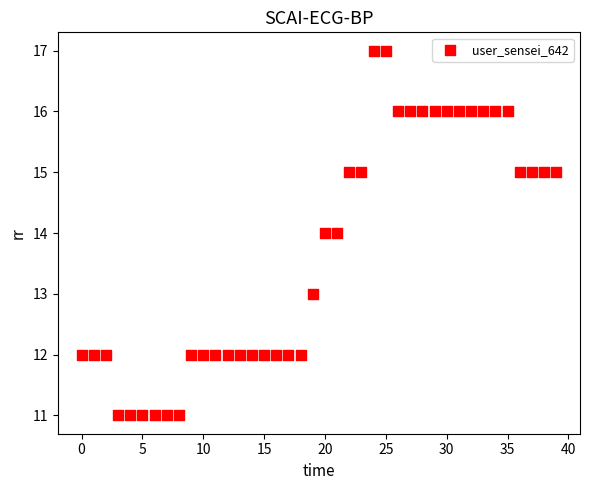

How many points are shown in the scatter plot?

40